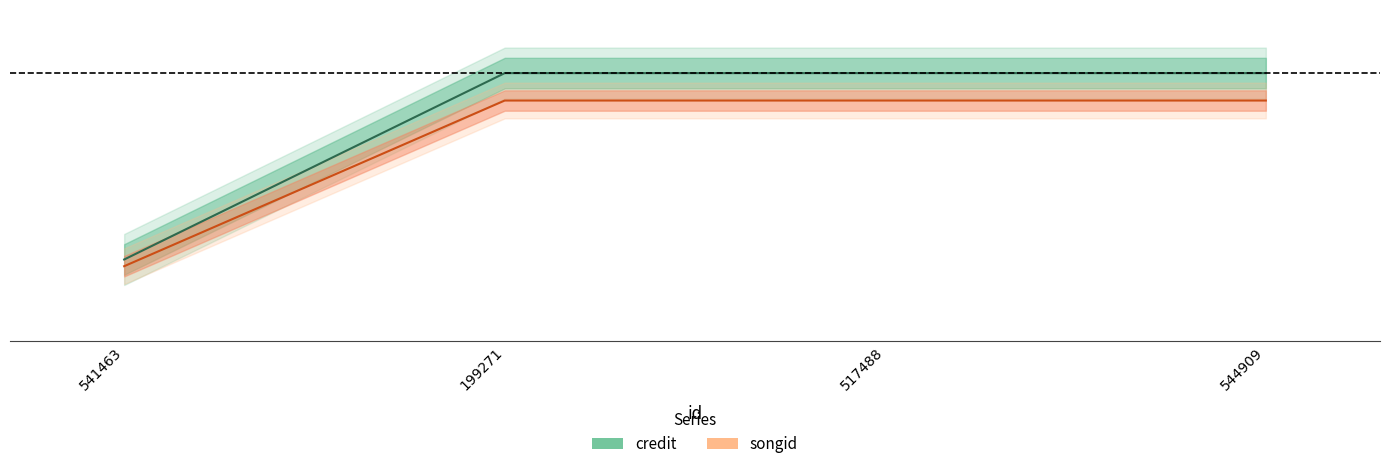

Does the chart display data point markers on the line(s)?

No